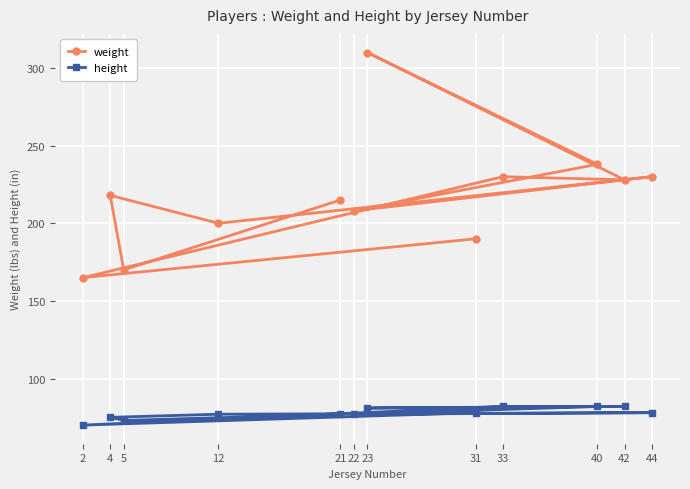

The height series shows 42 at 4. True or false?

False